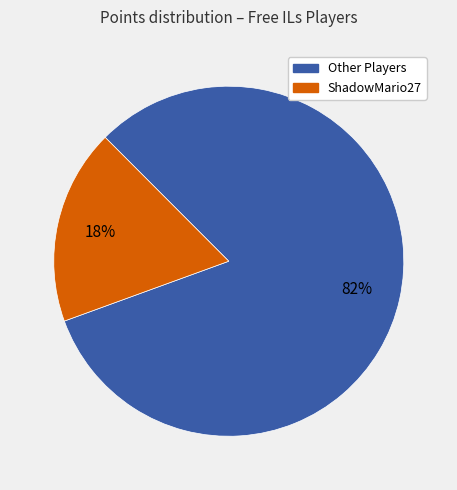

To the nearest percent, what is the difference between the largest and smallest slice percentages?

64%